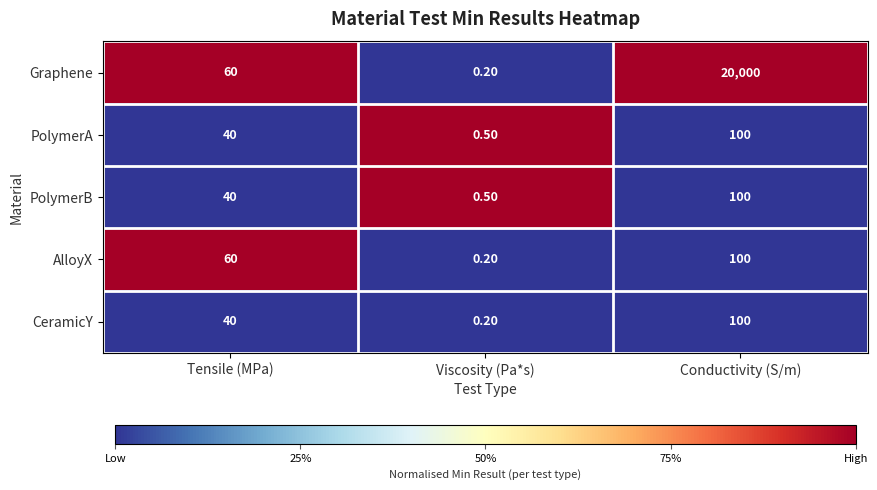

What is the total value across all series at Viscosity (Pa*s)?

1.6